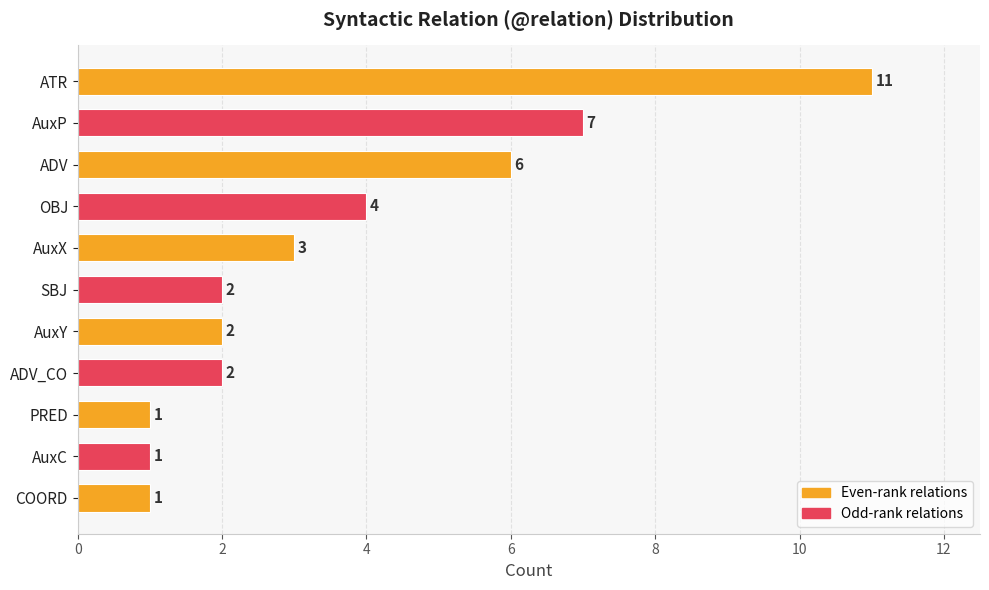

Approximately how many times larger is the value at OBJ compared to COORD?

4.0